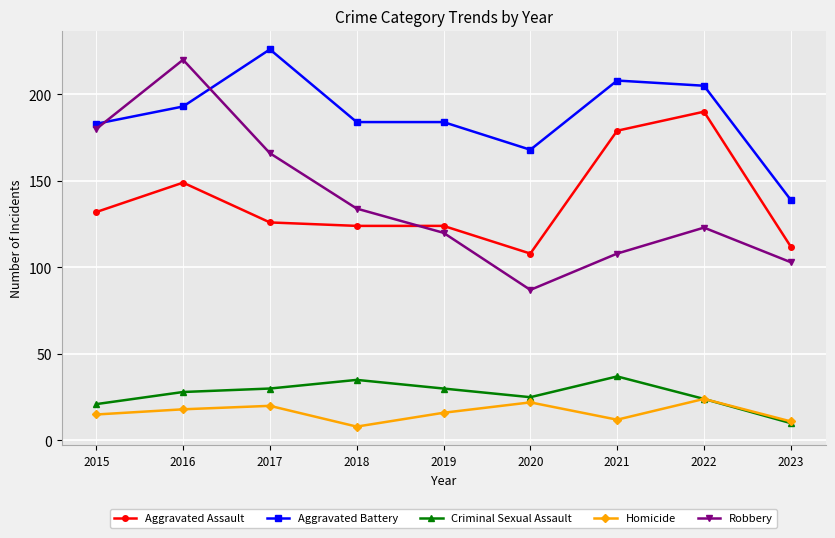

What is the greatest value displayed?

226